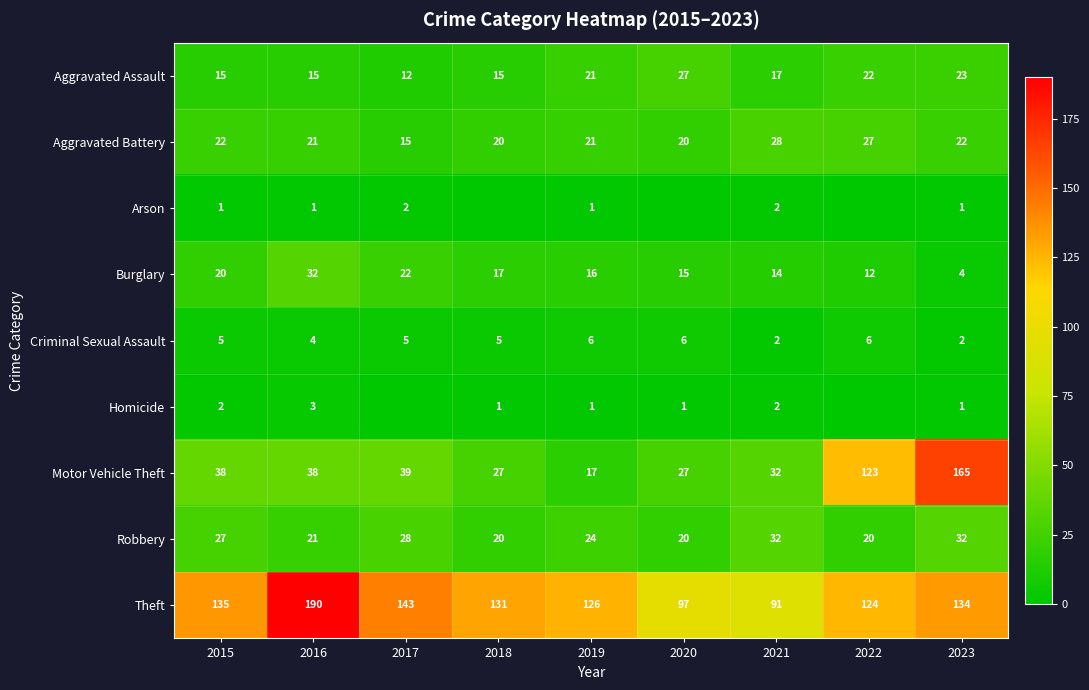

What is the sum of all Robbery values?

224